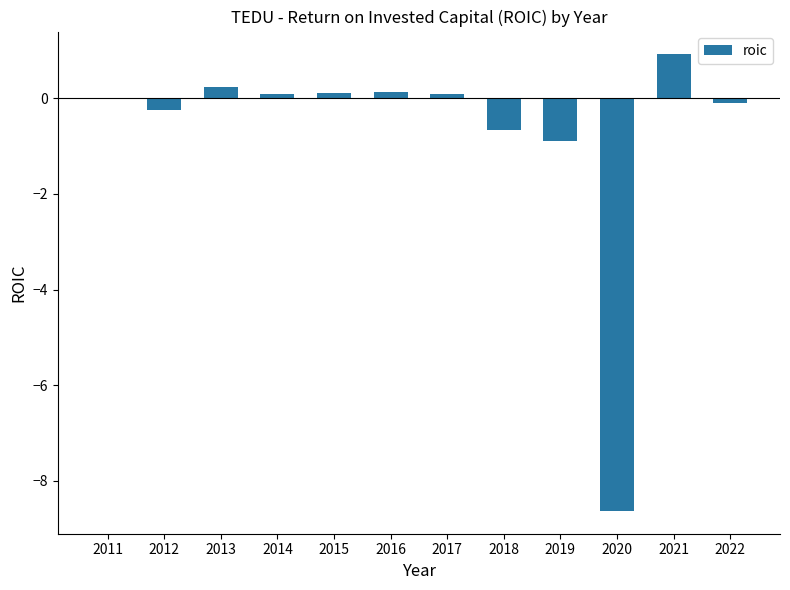

How many data points does each series have?

12